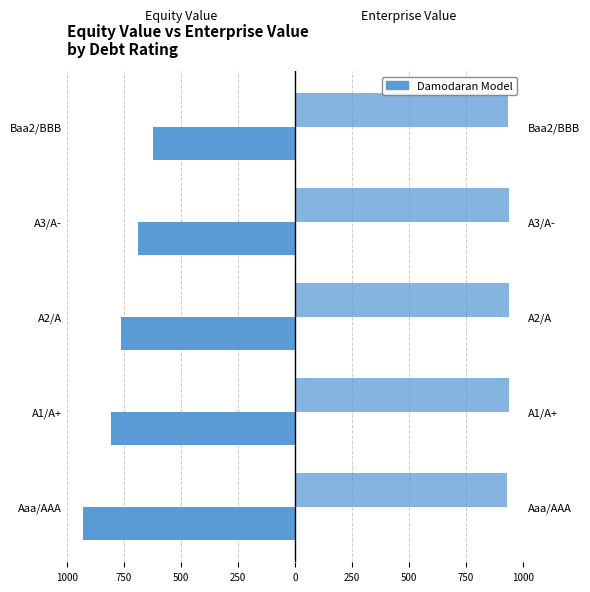

Which series changed the most between A2/A and A3/A-?

Equity Value